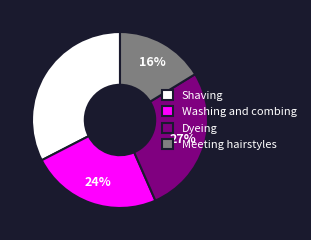

Which category has the smallest portion of the pie?

Meeting hairstyles